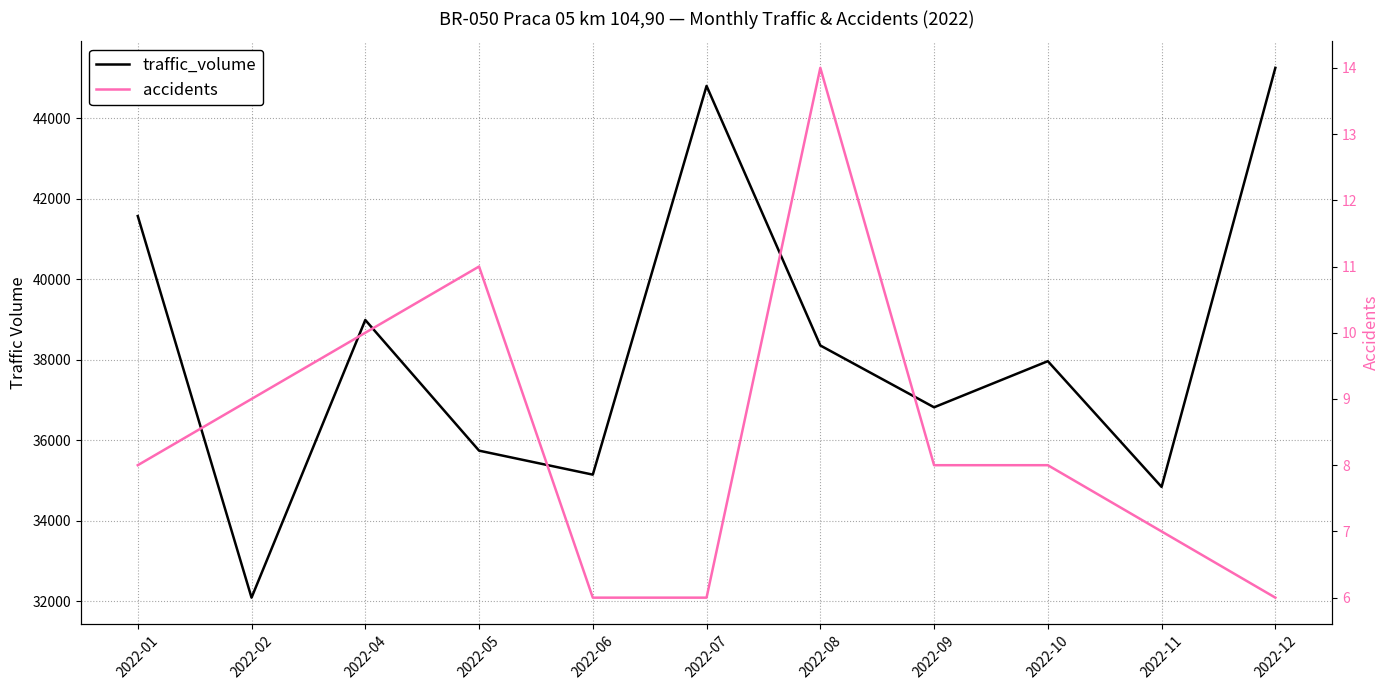

Rank the categories by accidents value from lowest to highest.

2022-06, 2022-07, 2022-12, 2022-11, 2022-01, 2022-09, 2022-10, 2022-02, 2022-04, 2022-05, 2022-08